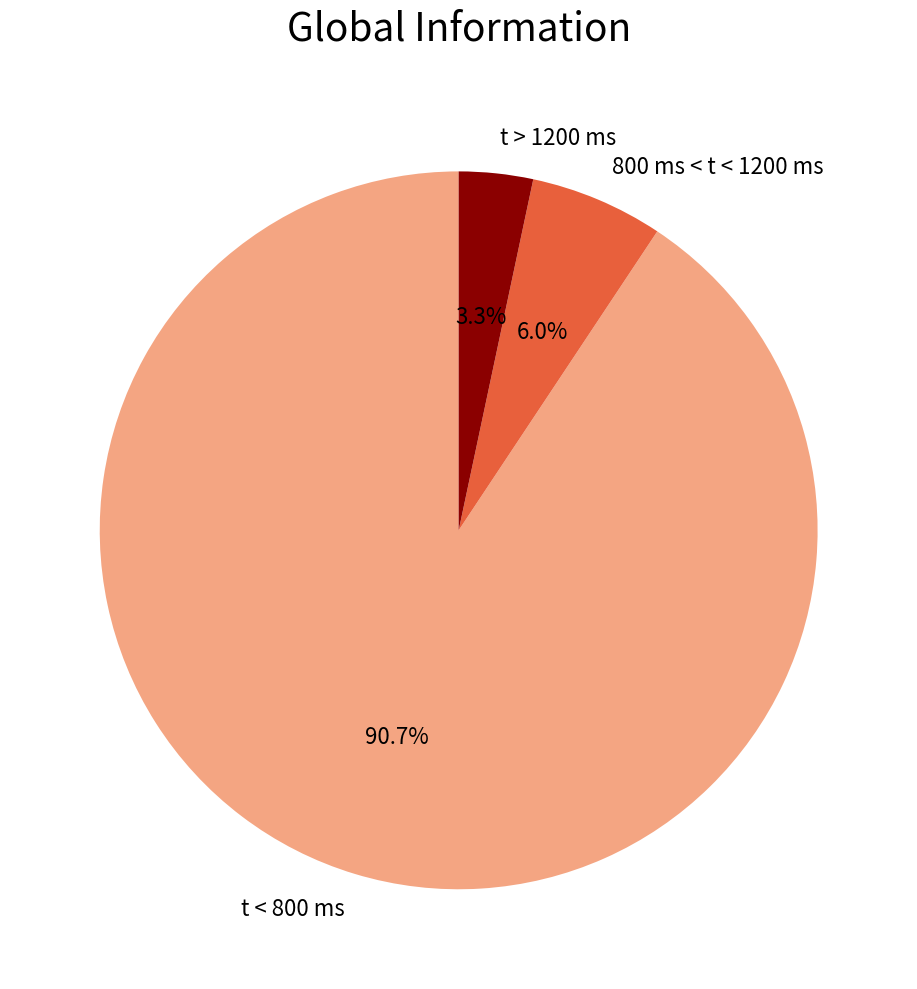

Which slice is the largest?

t < 800 ms